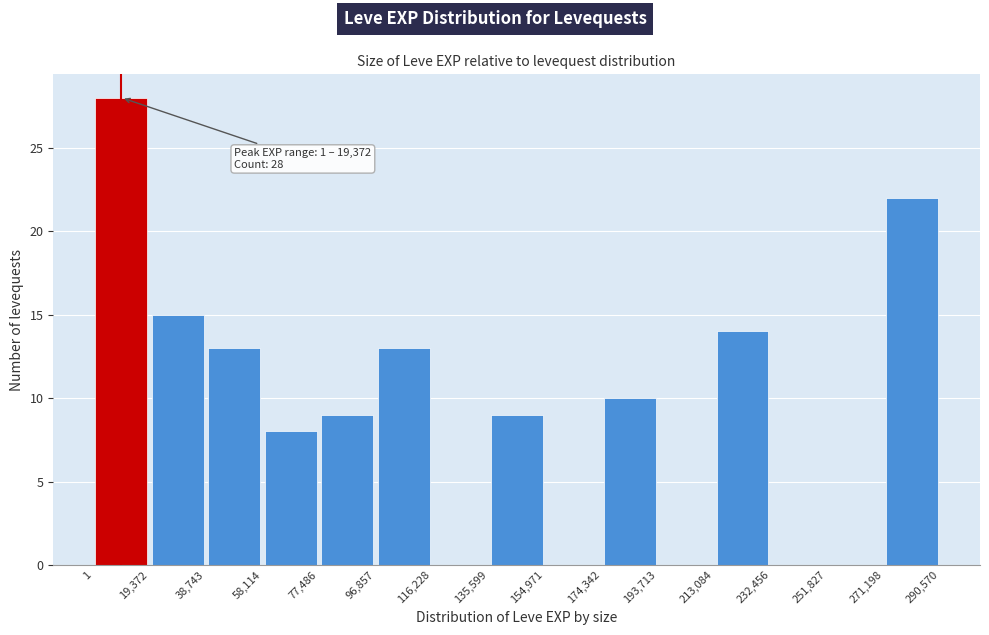

Over which range of the x-axis is the bar tallest?

1 to 19,372